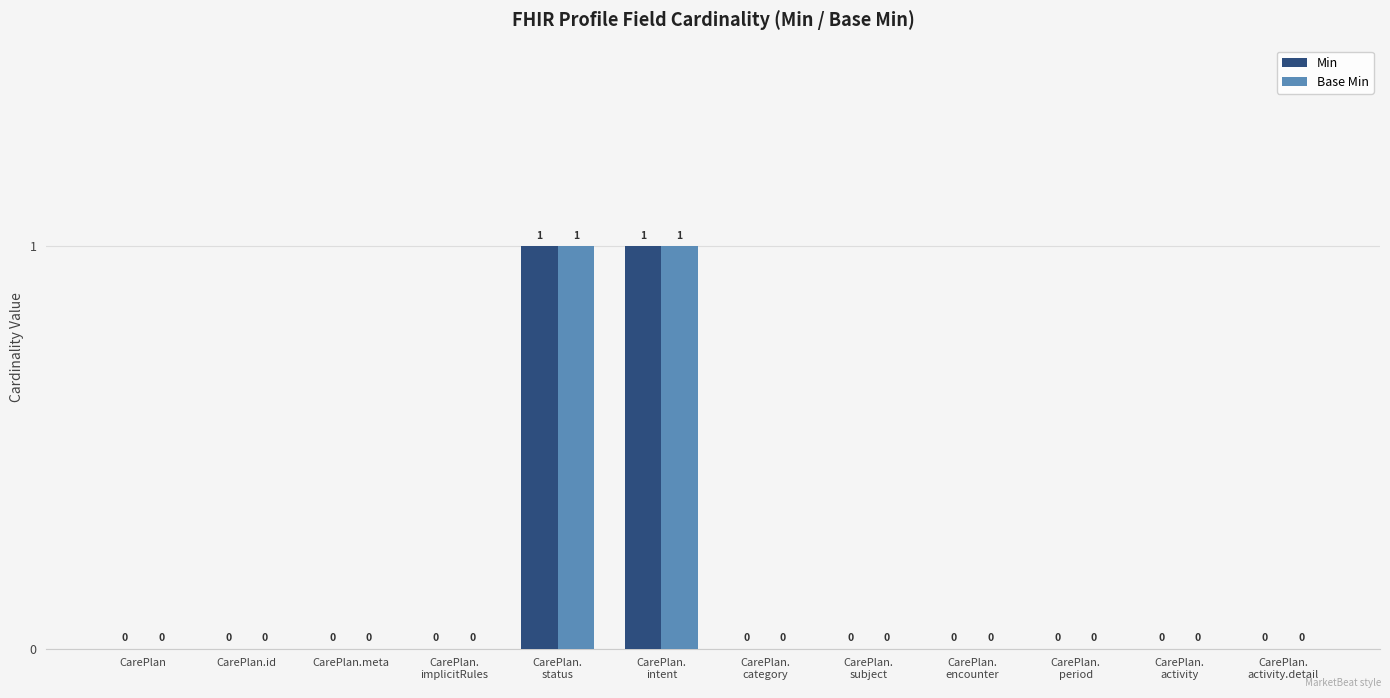

How many values in the Min series exceed 0?

2